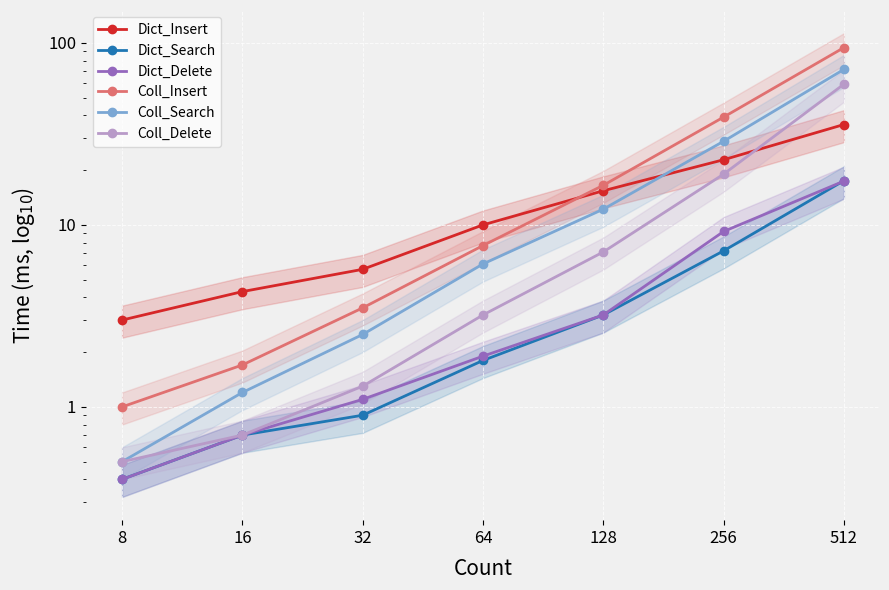

What is the value of the Coll_Search point at the 3rd from the left?

2.5